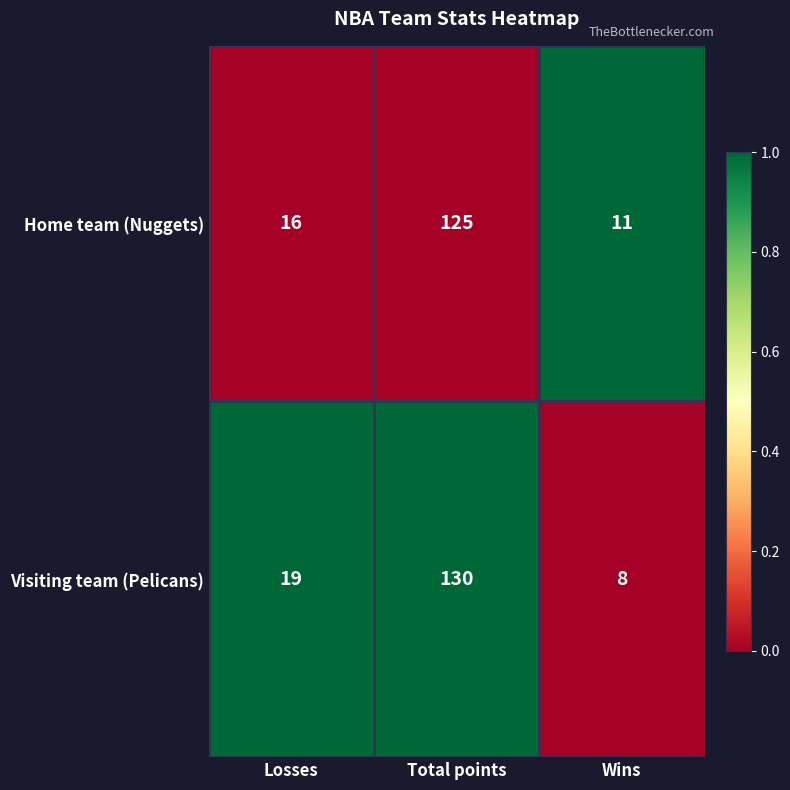

How many distinct data groups are displayed?

2